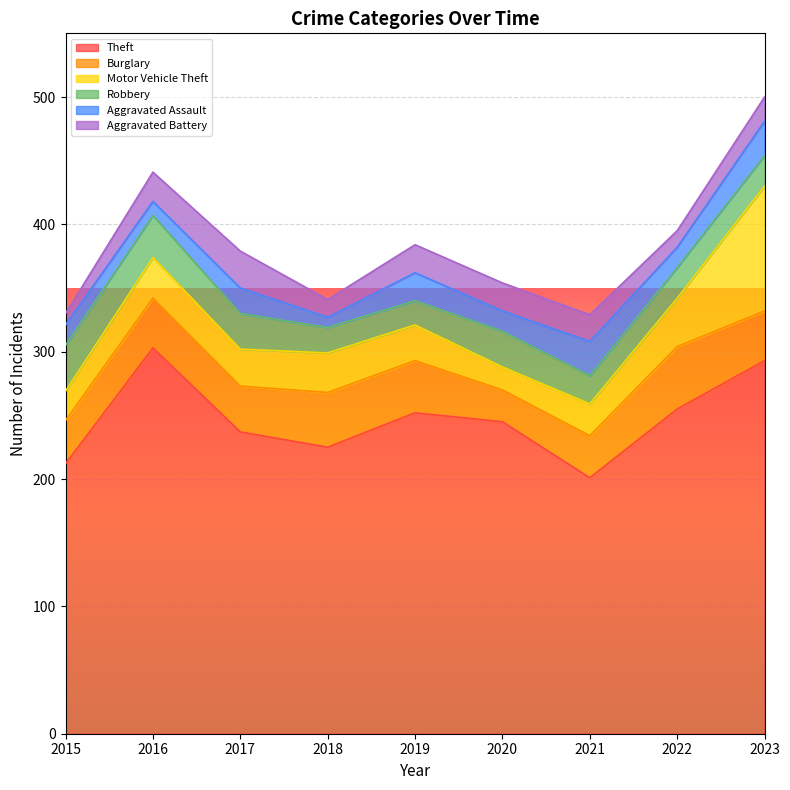

What is the sum of all Theft values?

2223